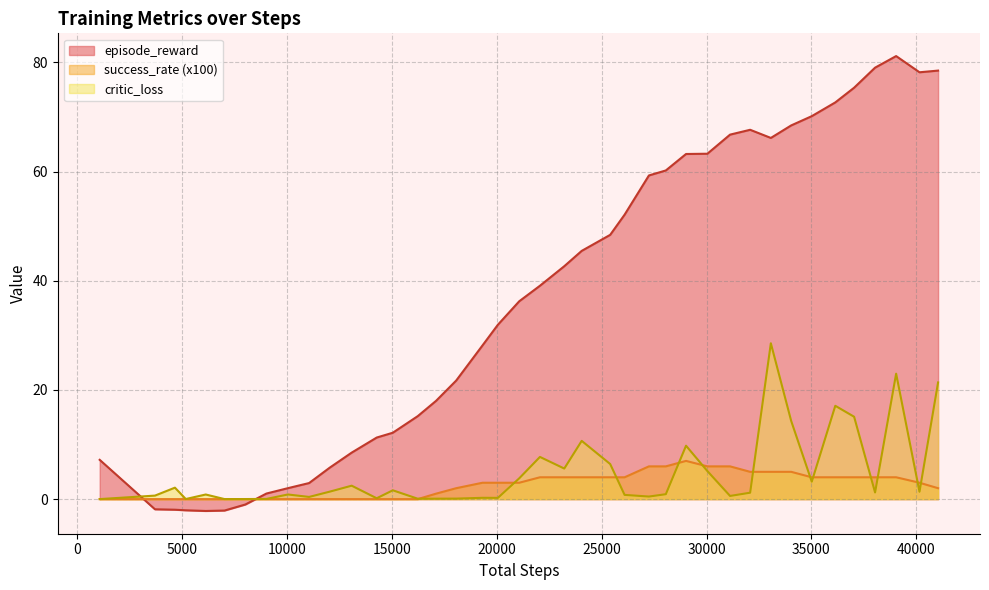

Which label corresponds to the largest value in the chart?

39039